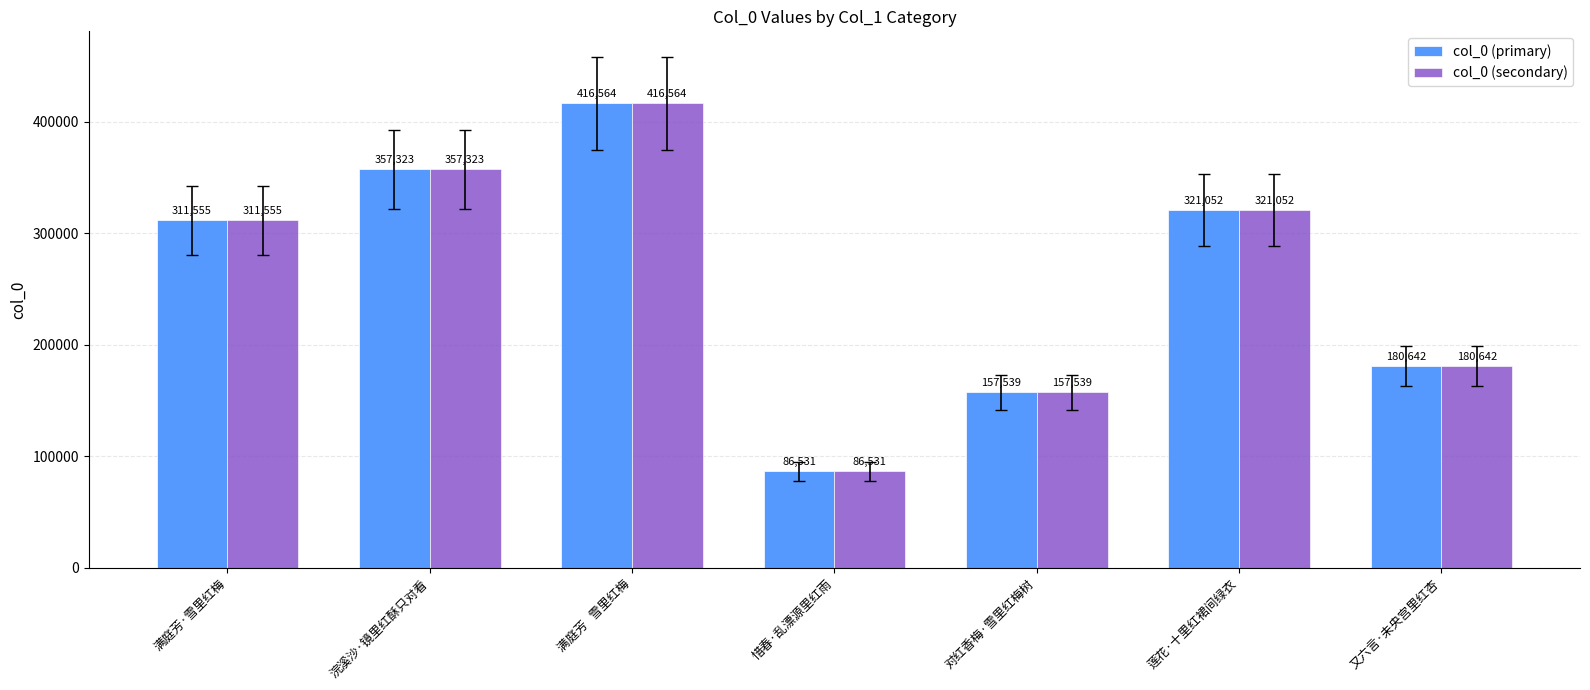

True or false: col_0 (primary) has a value of 156471 at 浣溪沙·镜里红酥只对看.

False